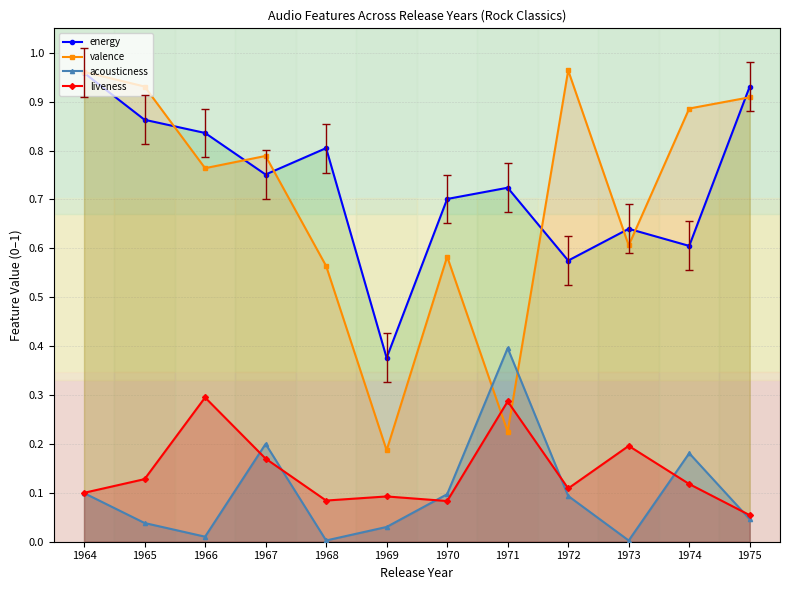

Reading right to left, transcribe all the data shown in this chart.

energy: 0.9	0.6	0.6	0.6	0.7	0.7	0.4	0.8	0.8	0.8	0.9	1.0
valence: 0.9	0.9	0.6	1.0	0.2	0.6	0.2	0.6	0.8	0.8	0.9	1.0
acousticness: 0.0	0.2	0.0	0.1	0.4	0.1	0.0	0.0	0.2	0.0	0.0	0.1
liveness: 0.1	0.1	0.2	0.1	0.3	0.1	0.1	0.1	0.2	0.3	0.1	0.1